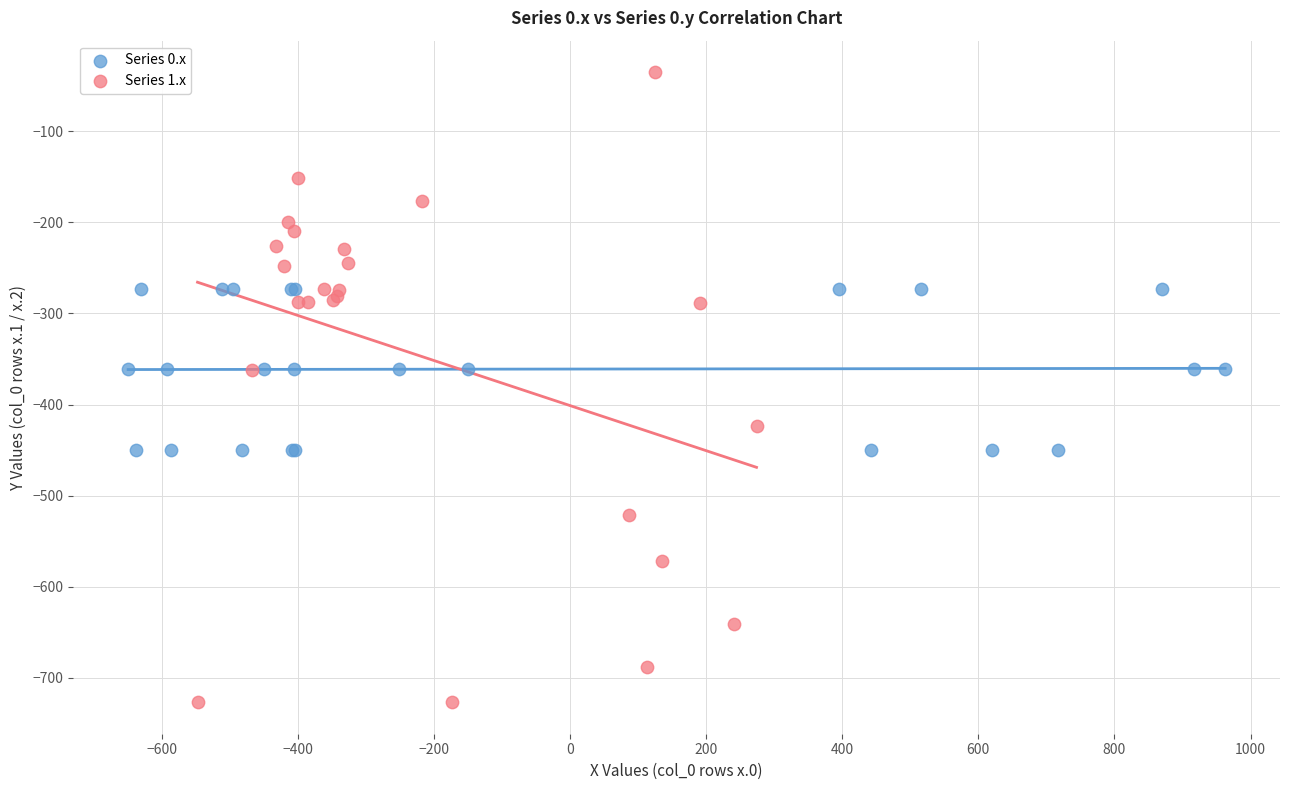

Which series has the widest spread of Y values?

Series 1.x